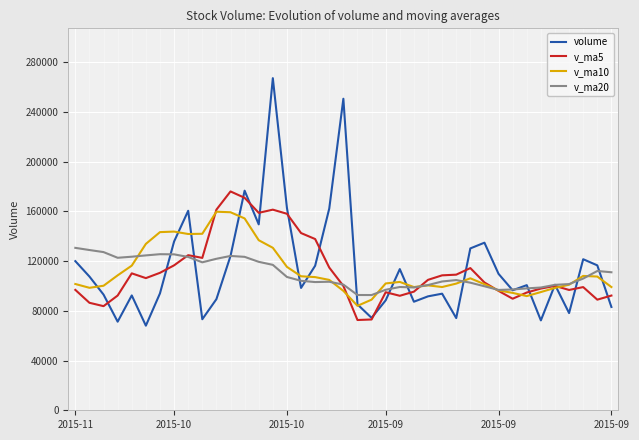

How many times do v_ma10 and v_ma5 cross each other?

6